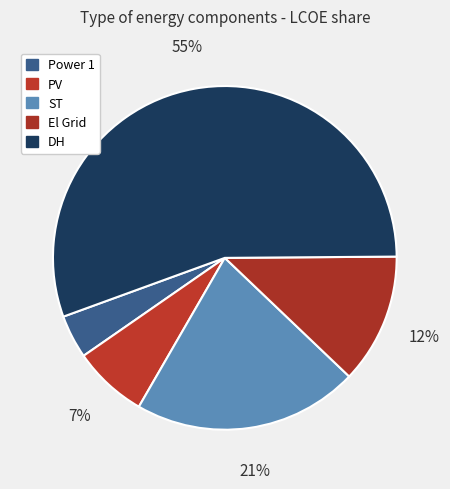

Which category has the biggest portion of the pie?

DH